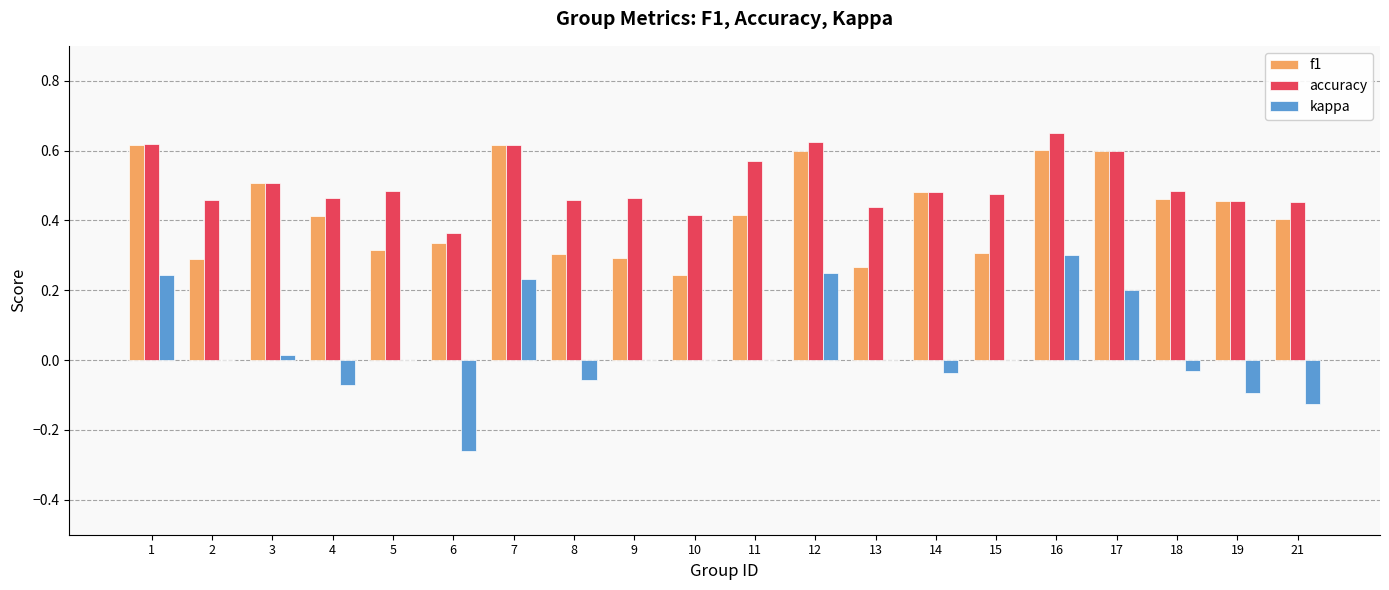

At which label does kappa reach its peak?

16